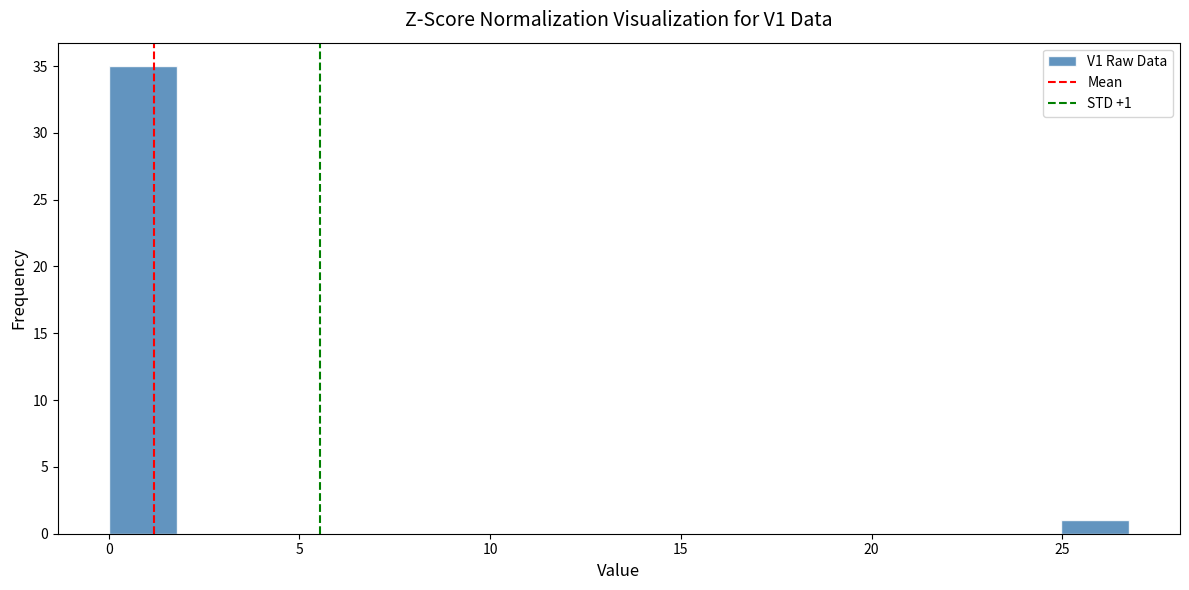

Around what value on the x-axis is the tallest bar? Give the approximate position of its centre, as read against the axis.

1.0